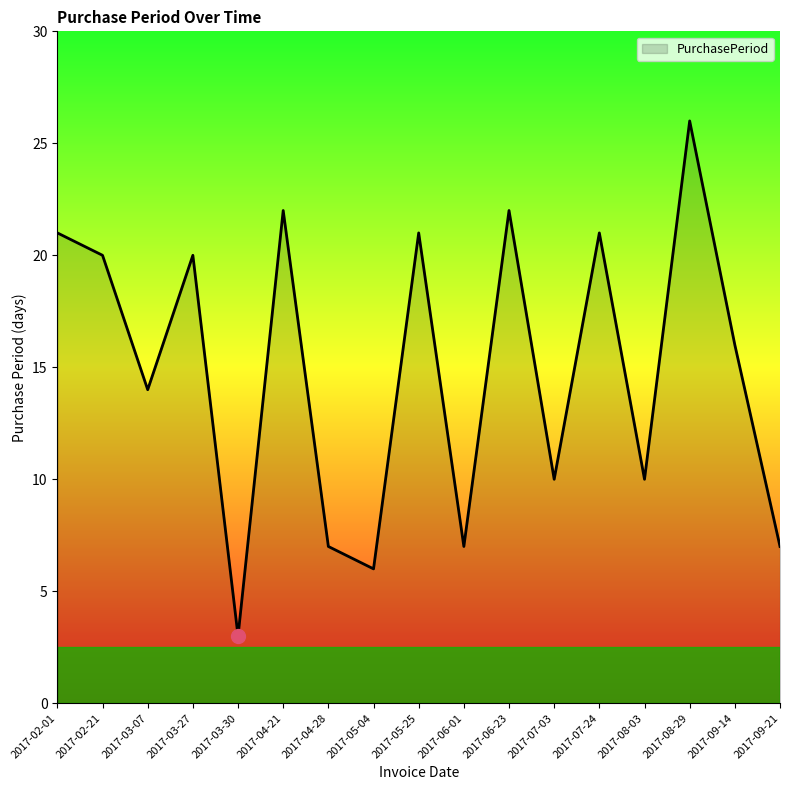

Reading right to left, extract all data points from this chart.

2017-09-21=7	2017-09-14=16	2017-08-29=26	2017-08-03=10	2017-07-24=21	2017-07-03=10	2017-06-23=22	2017-06-01=7	2017-05-25=21	2017-05-04=6	2017-04-28=7	2017-04-21=22	2017-03-30=3	2017-03-27=20	2017-03-07=14	2017-02-21=20	2017-02-01=21